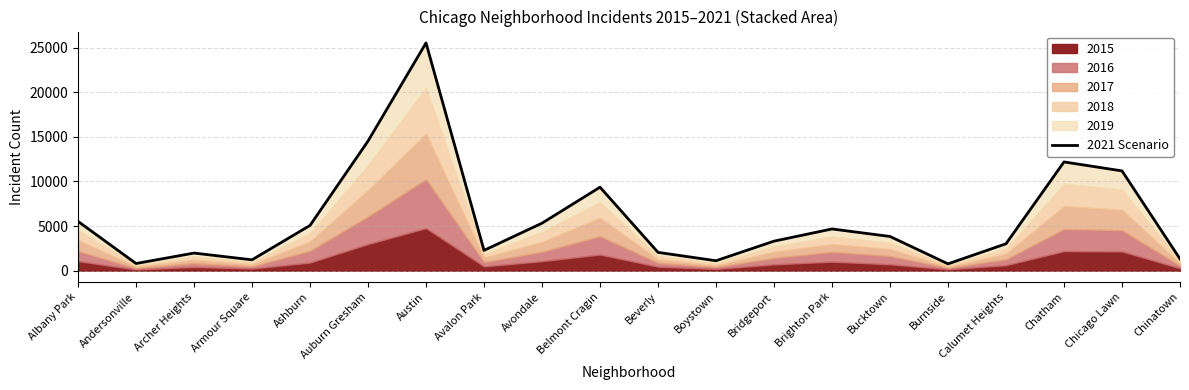

True or false: the data shows 1112 at Boystown.

True